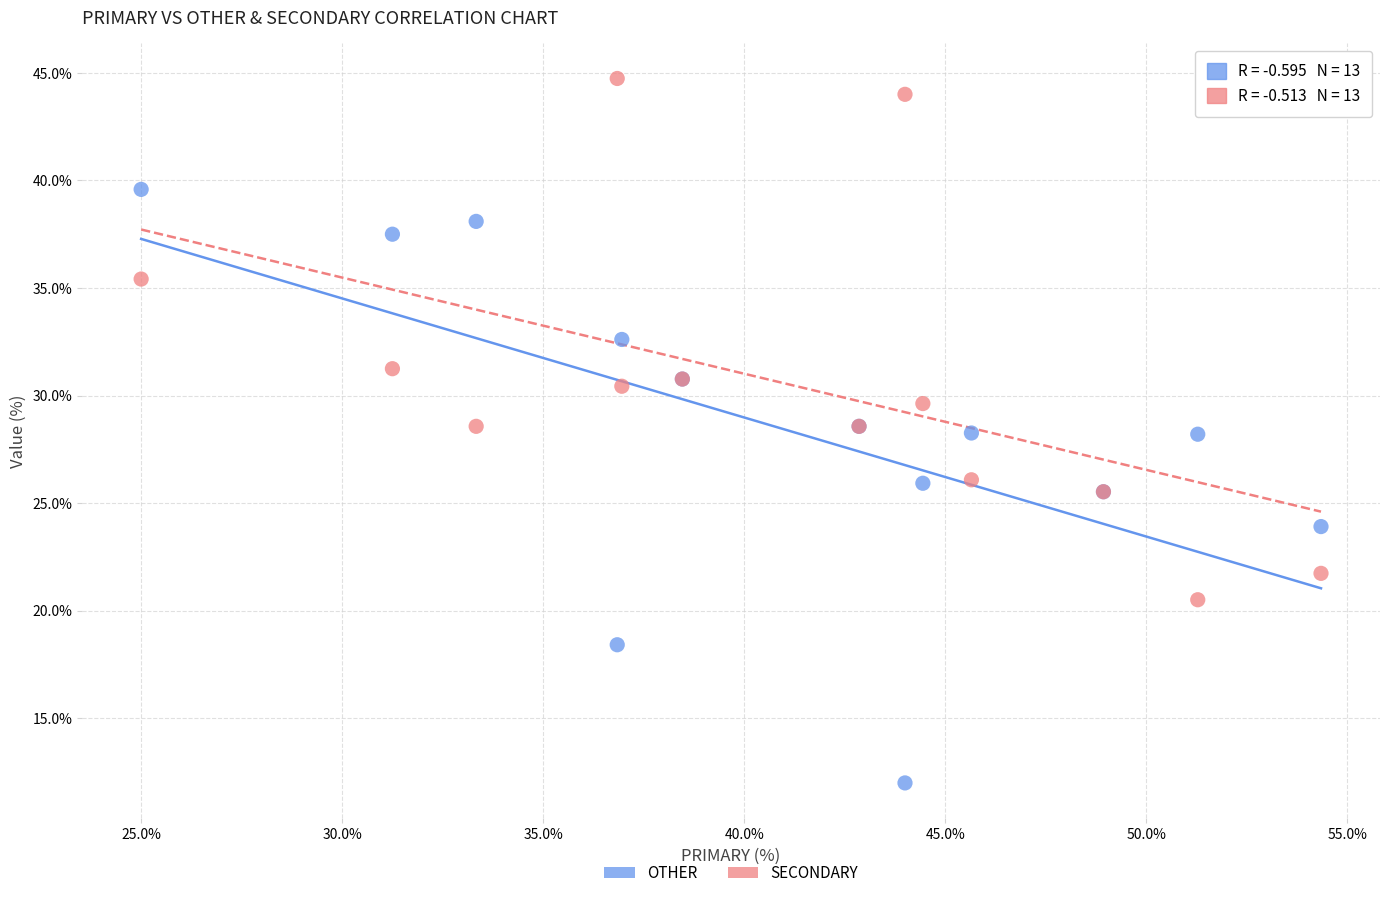

What are all the series names shown in the legend?

OTHER, SECONDARY